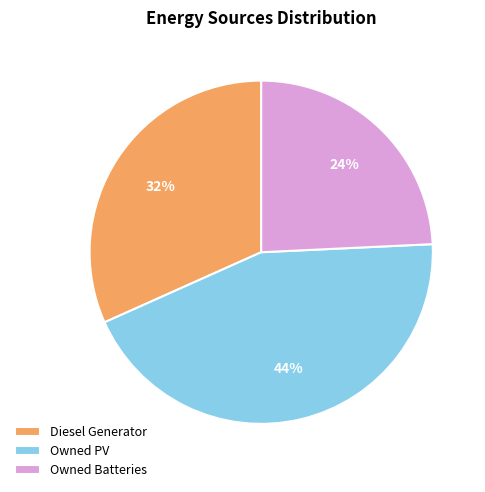

Which slice is the largest?

Owned PV